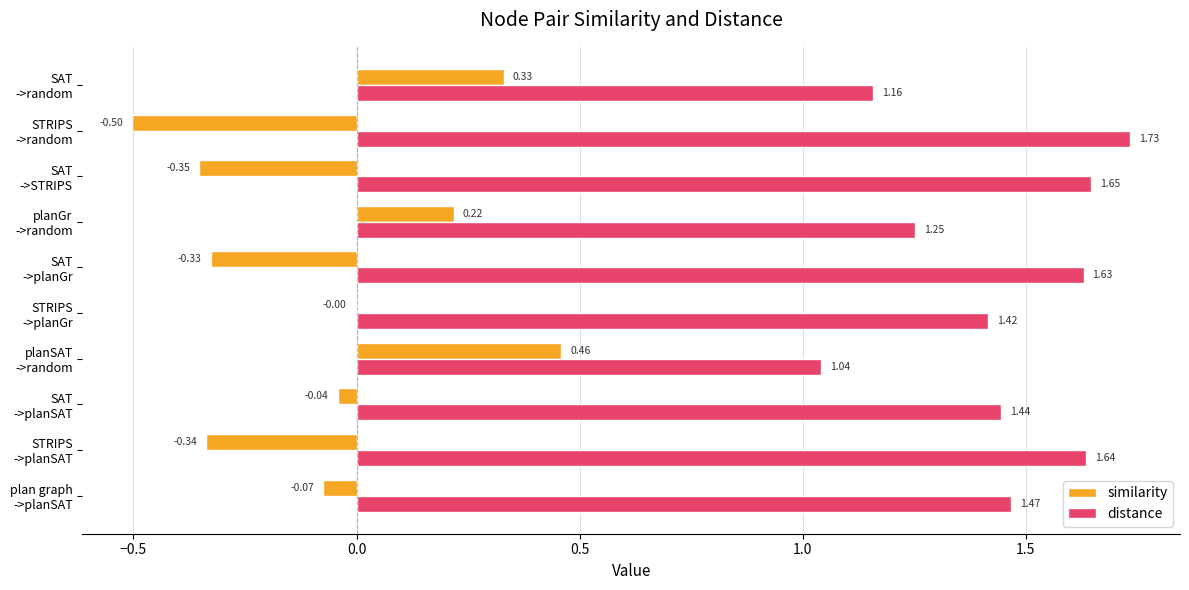

What is the sum of all distance values?

14.4